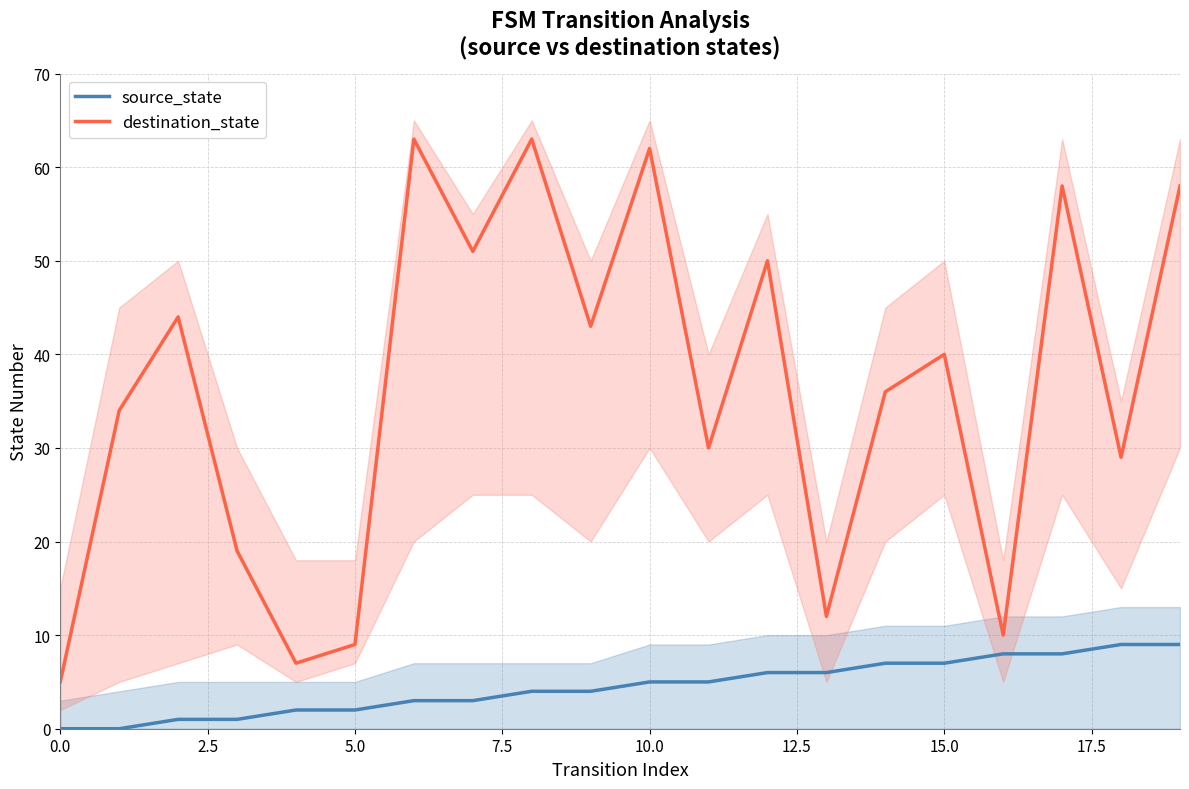

True or false: source_state and destination_state intersect in this chart.

False